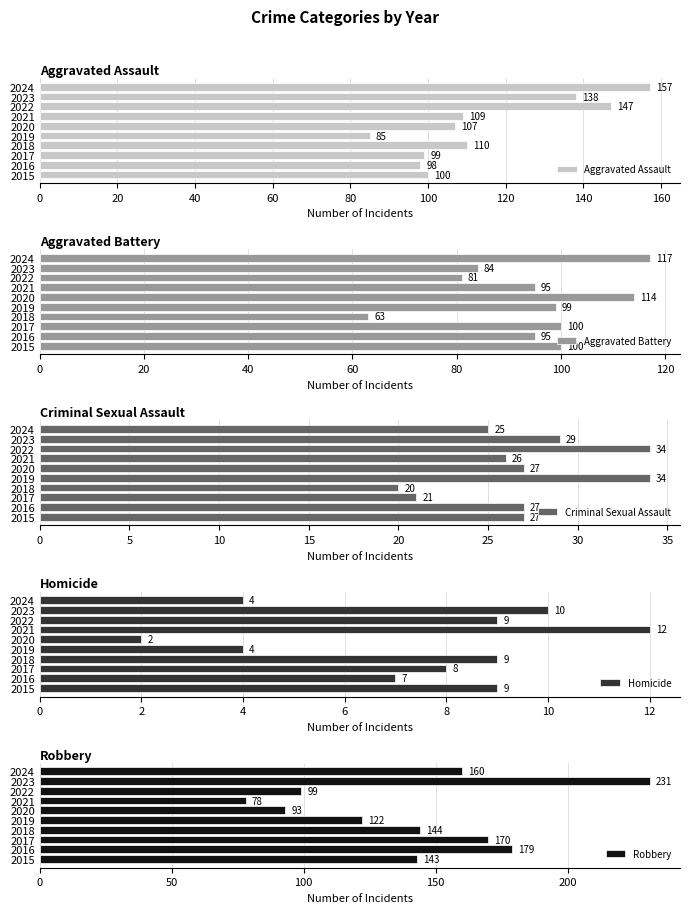

The Criminal Sexual Assault series shows 27 at 2020. True or false?

True